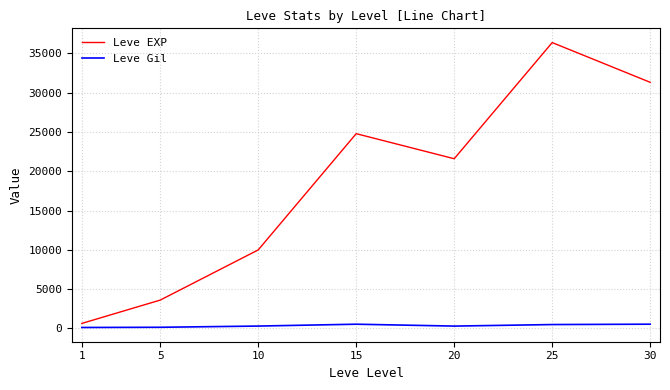

Which series has the widest spread of values?

Leve EXP